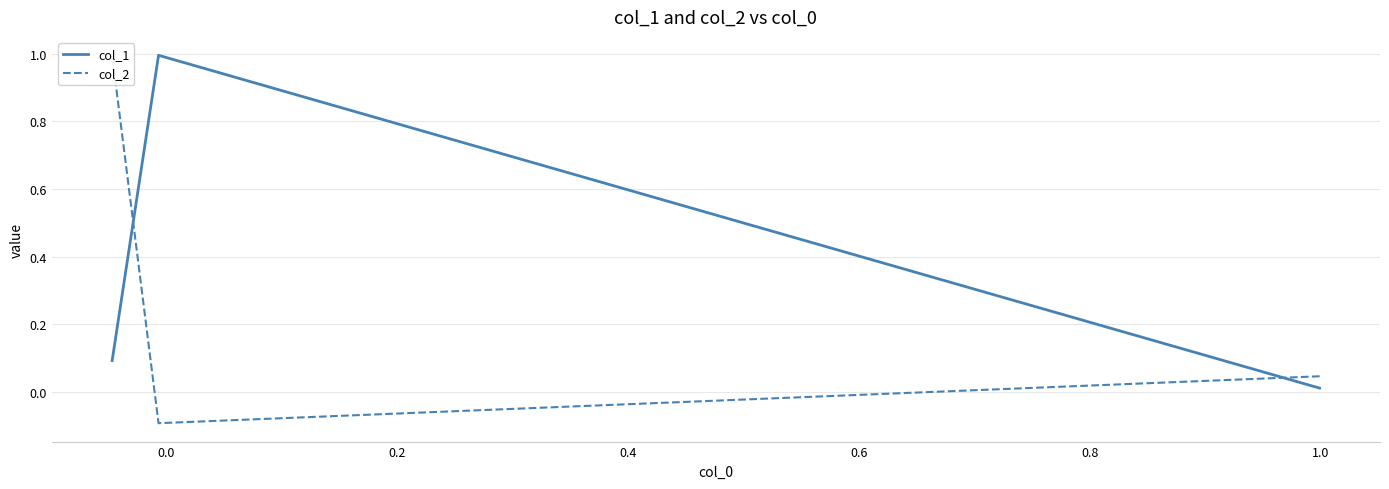

What is the difference between the maximum and second lowest values in the col_1 series?

0.9